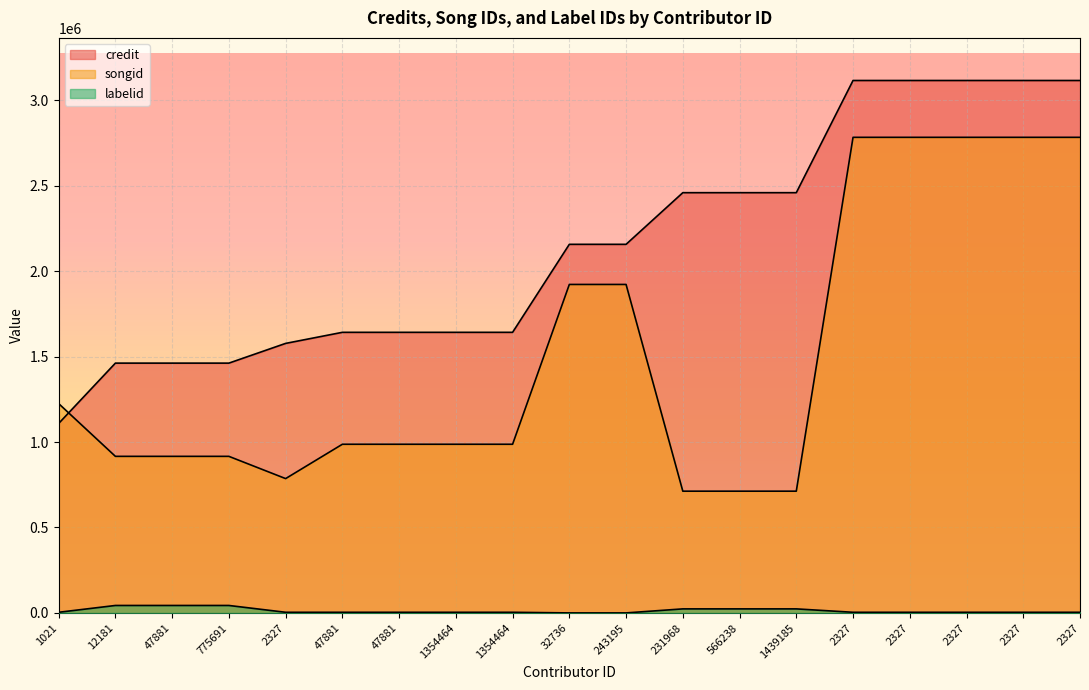

Rank the series at 2327 from highest to lowest value.

credit, songid, labelid